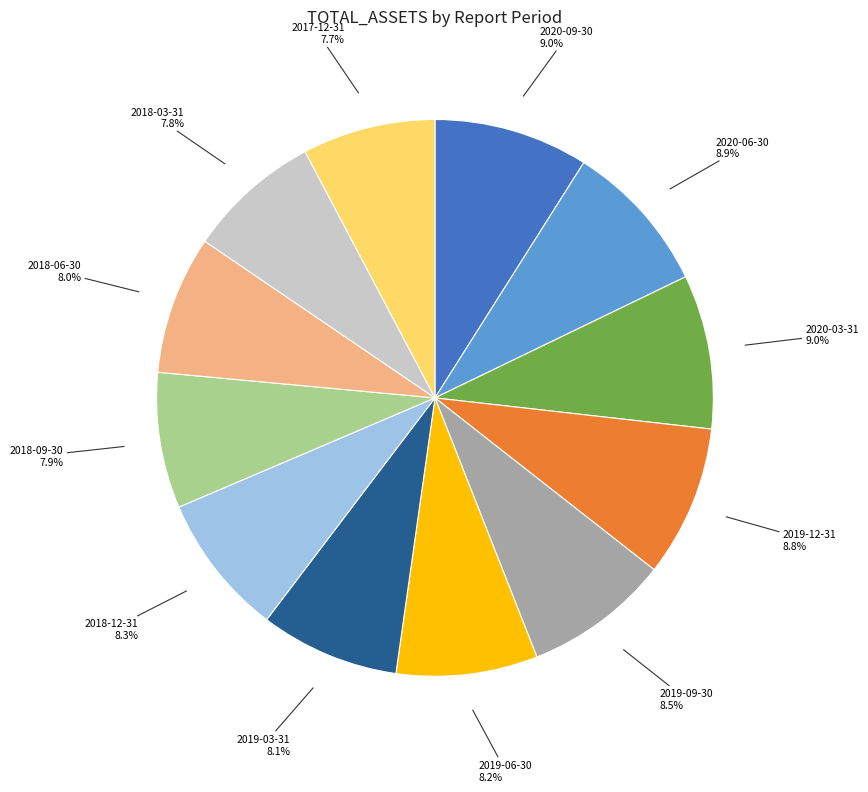

Count the number of slices in the pie.

12